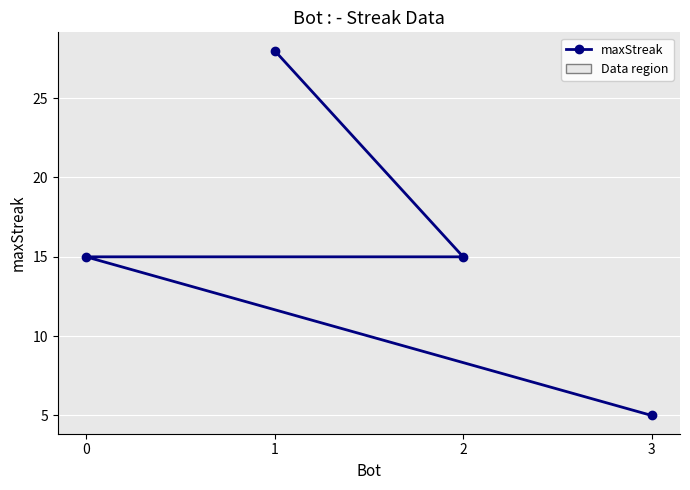

What position from the left is 1?

1